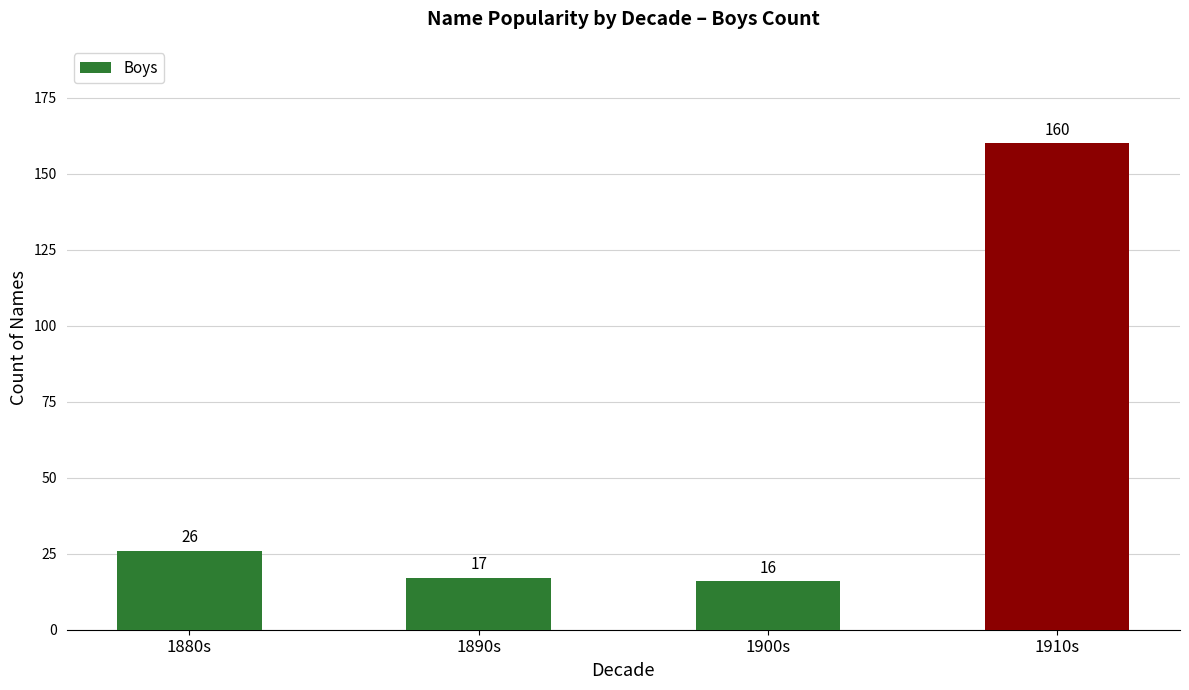

Which has a higher value, 1890s or 1880s?

1880s